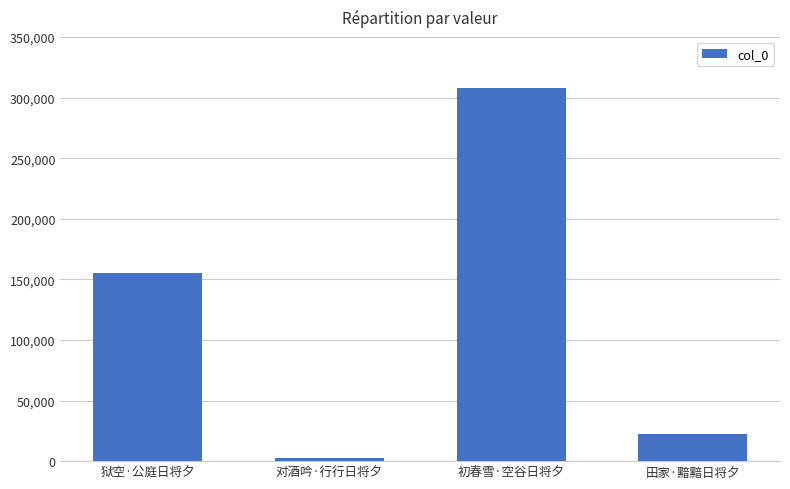

What is the label of the 4th bar from the left?

田家·黯黯日将夕